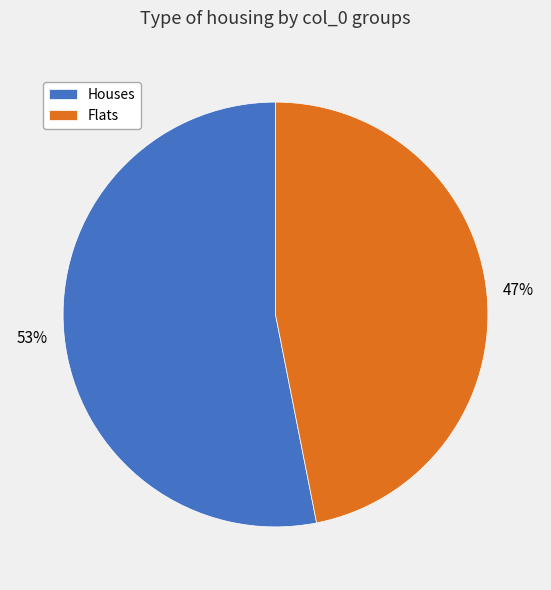

Is the sum of Flats and Houses greater than half?

Yes